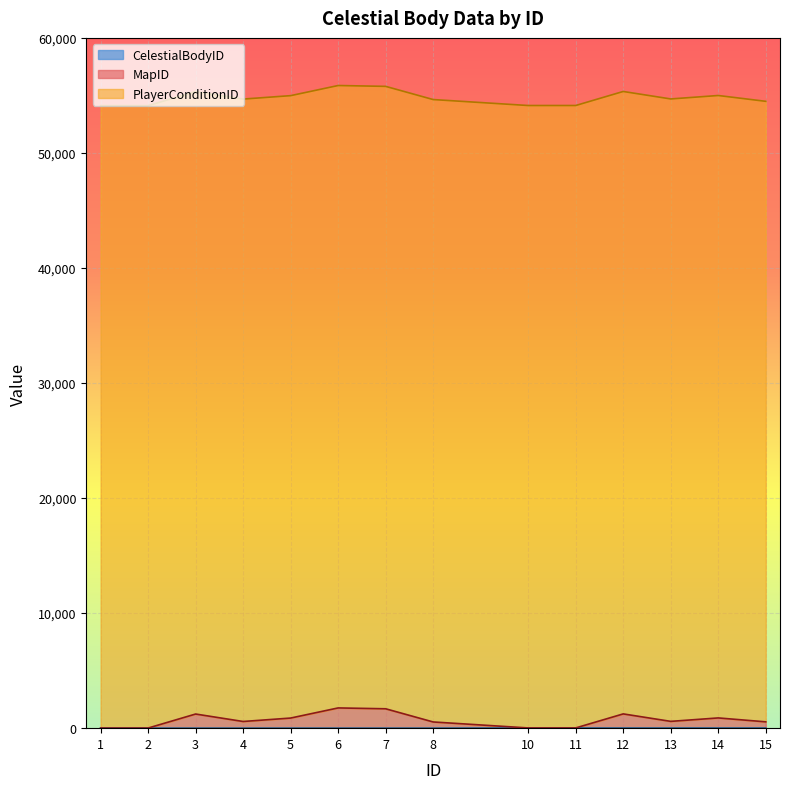

Does the chart display data point markers on the line(s)?

No